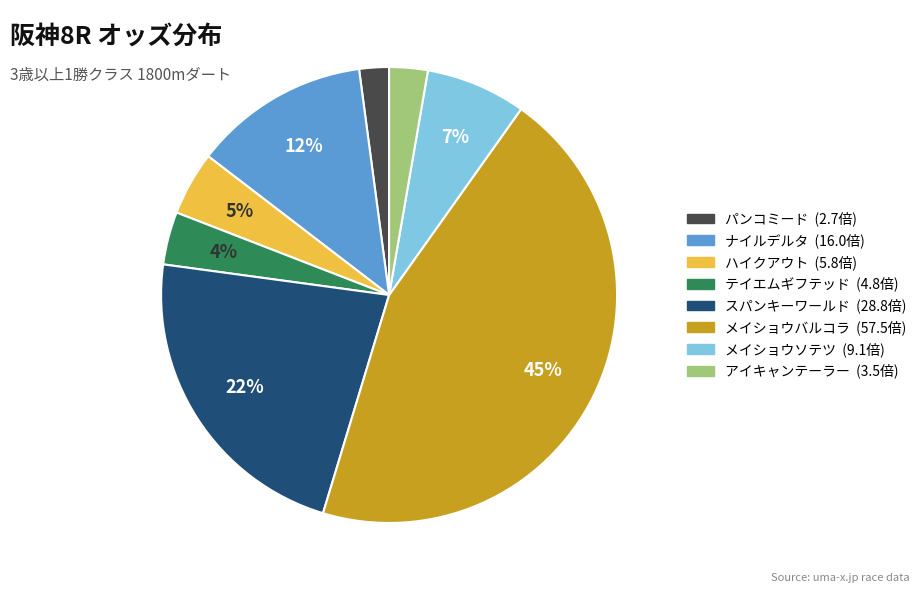

To the nearest percent, what is the difference between the largest and smallest slice percentages?

43%